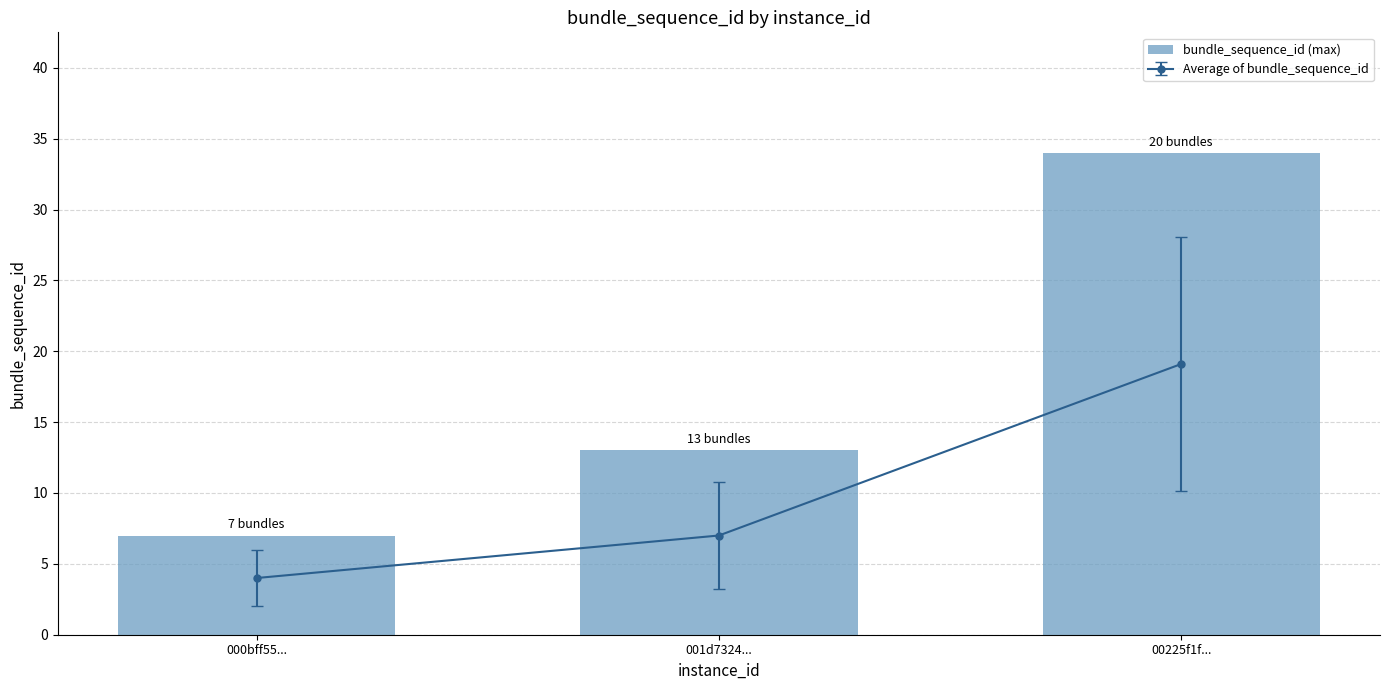

How many bars are there in total?

3